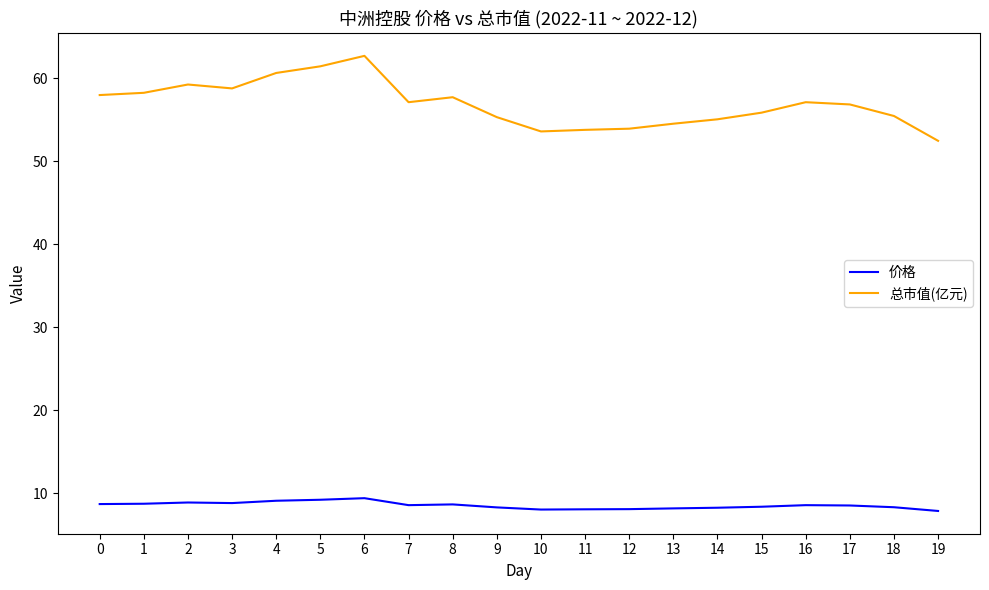

What is the greatest value displayed?

62.7